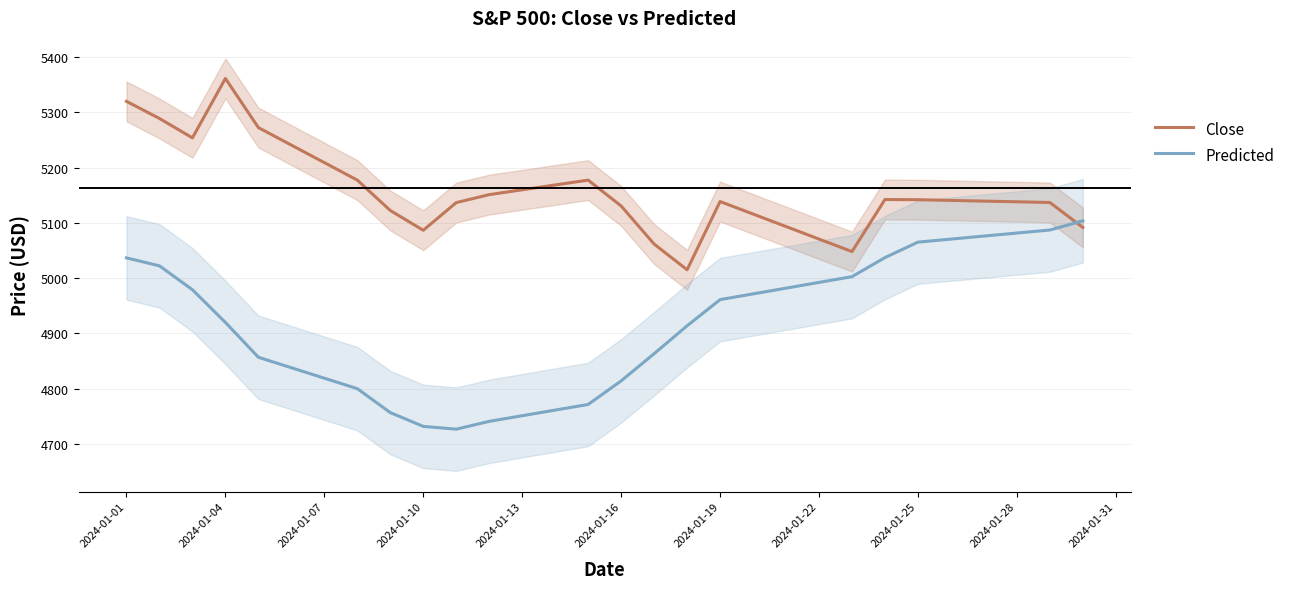

The Close series shows 8013.8 at 2024-01-19. True or false?

False